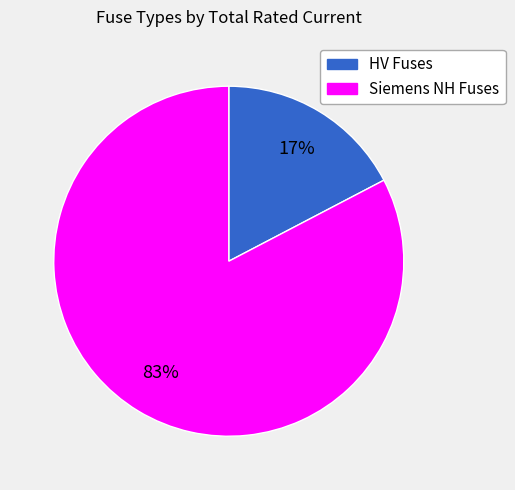

How many slices are in this pie chart?

2